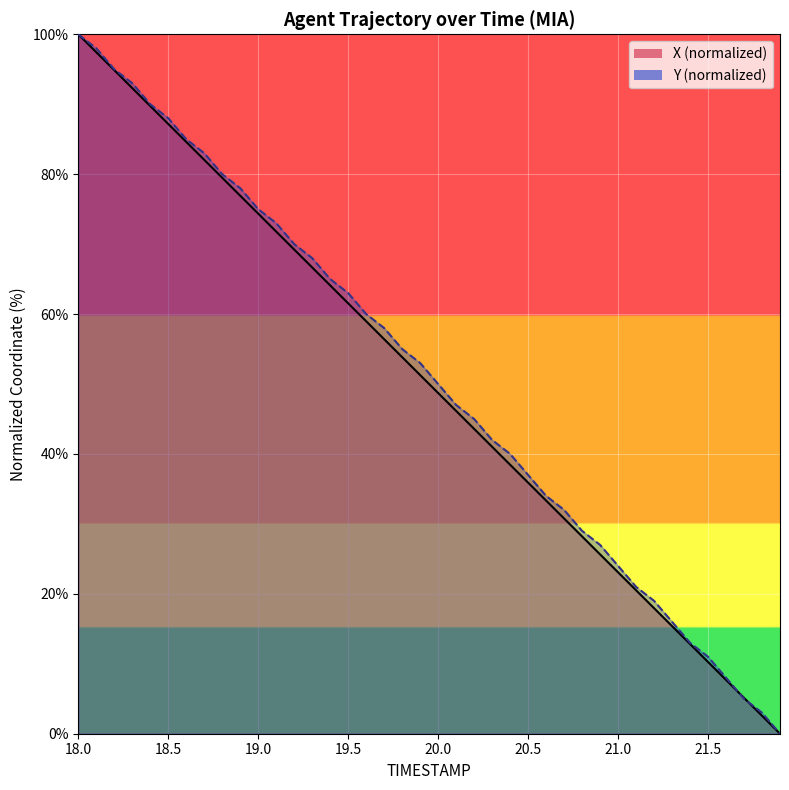

What are all the series names shown in the legend?

X, Y